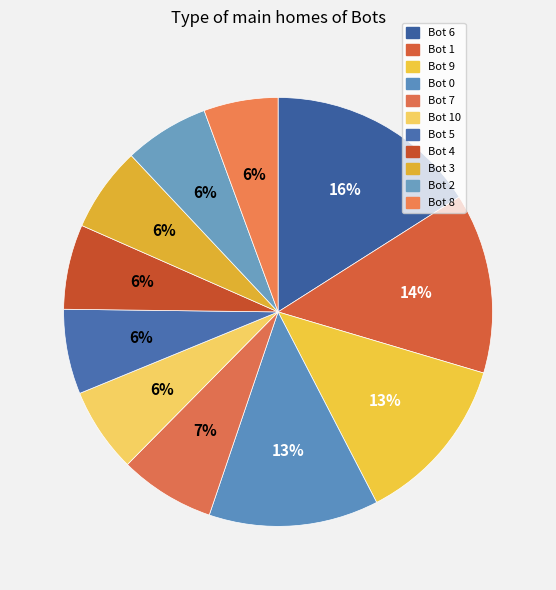

The Bot 1 slice represents 14% of the pie. True or false?

True